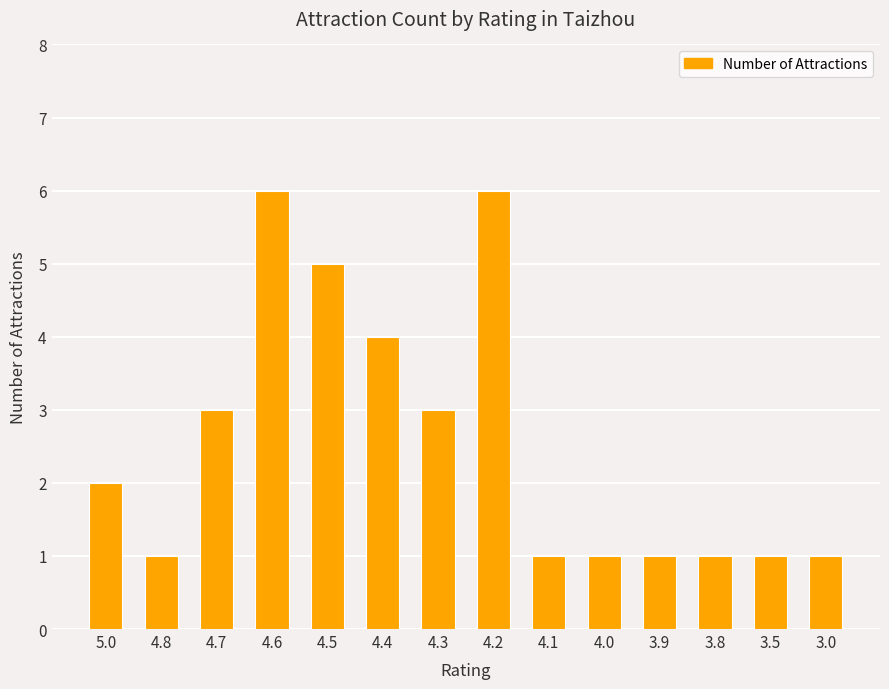

Approximately how many times larger is the value at 4.3 compared to 5.0?

1.5